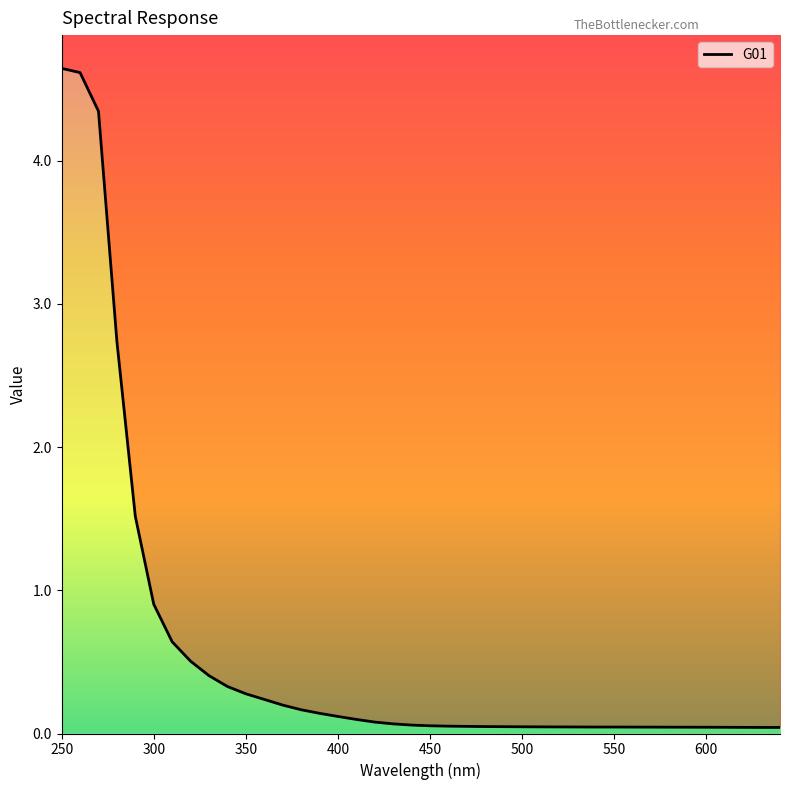

The value at 400 is 0.1. True or false?

True